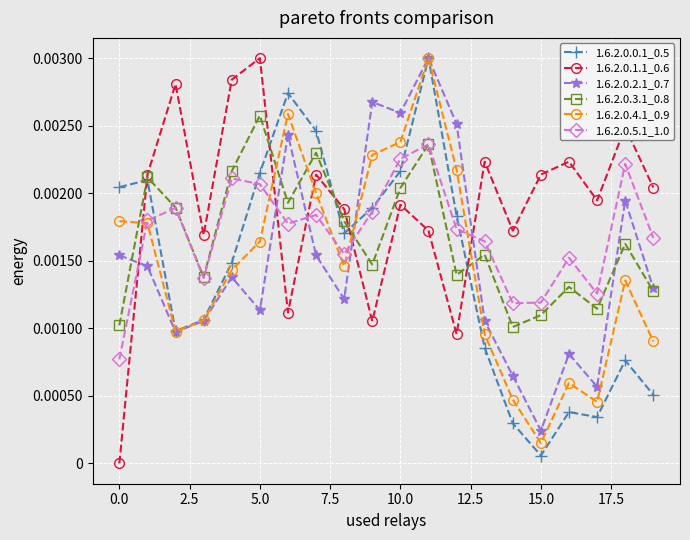

True or false: 1.6.2.0.5.1_1.0 has more than 1 points higher than both neighbors.

True